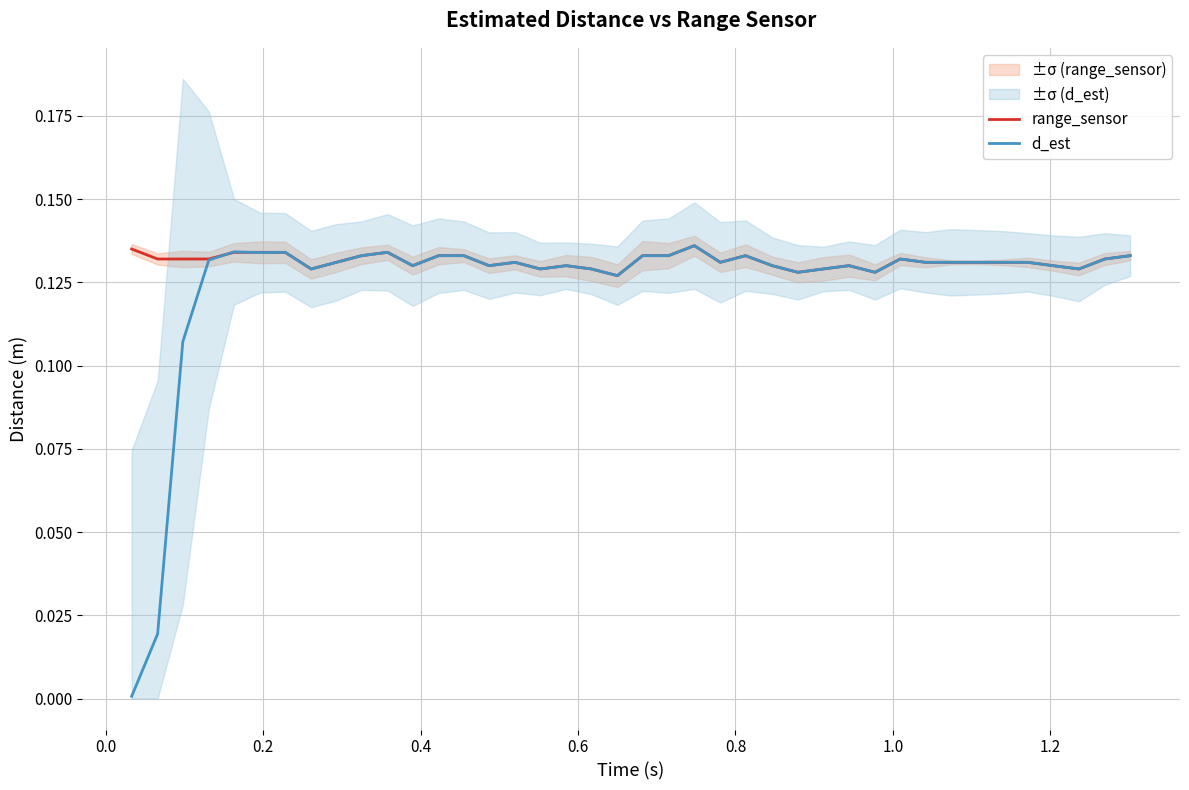

What is the value of the range_sensor point at the 21st from the left?

0.1